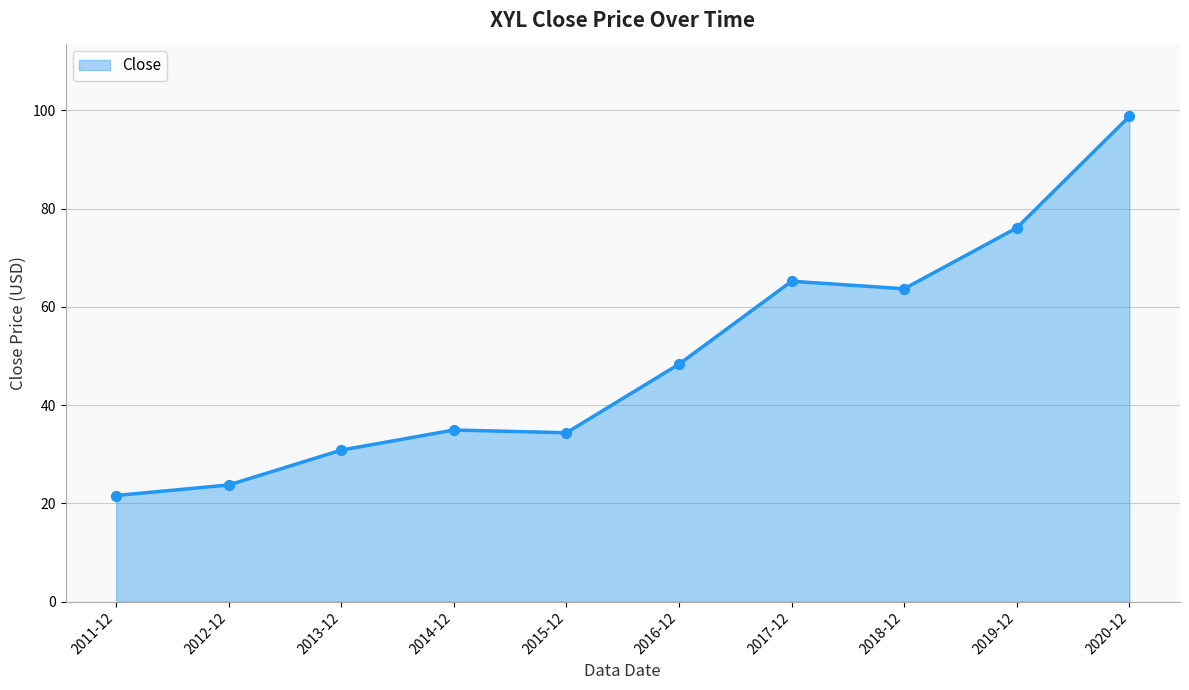

What is the change in value from 2011-12 to 2020-12?

+77.2